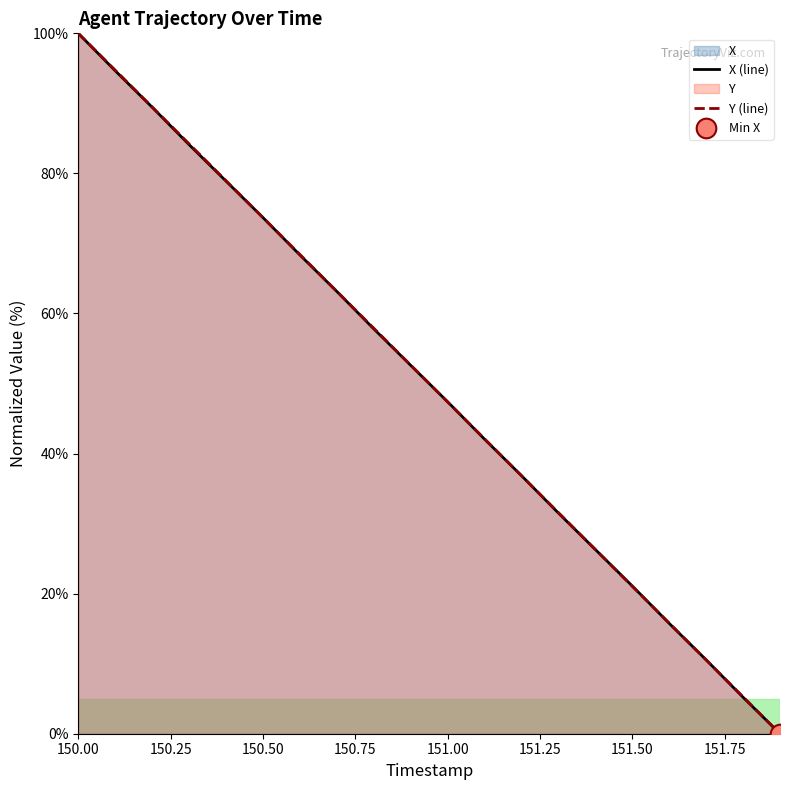

Which series reaches the maximum Y coordinate?

X (line)